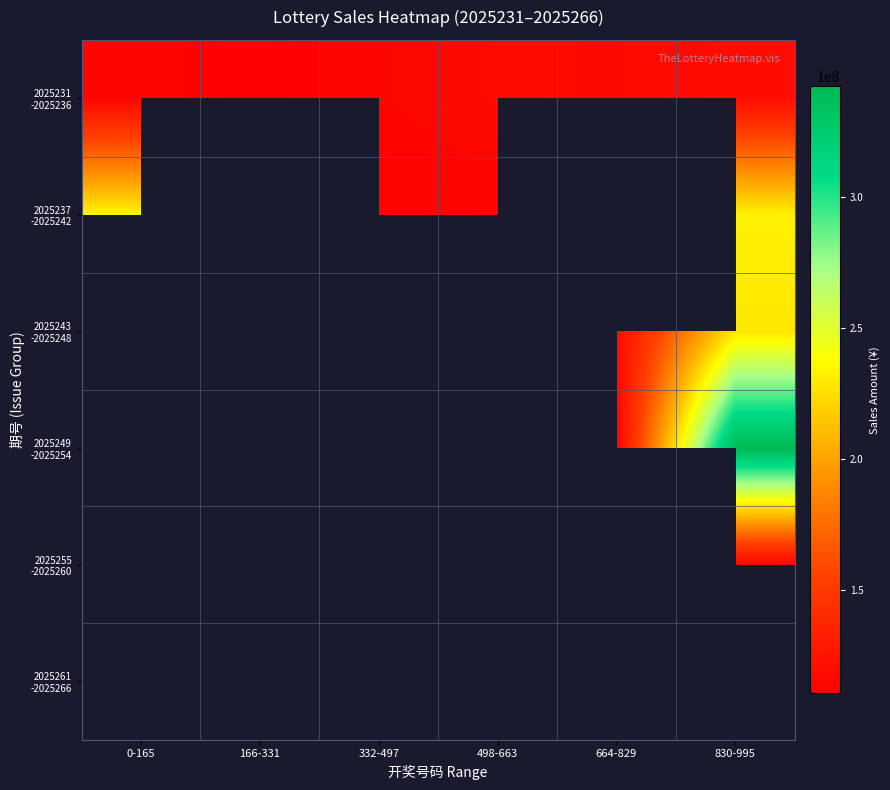

What is the spread (max minus min) of values at 0-165?

233469296